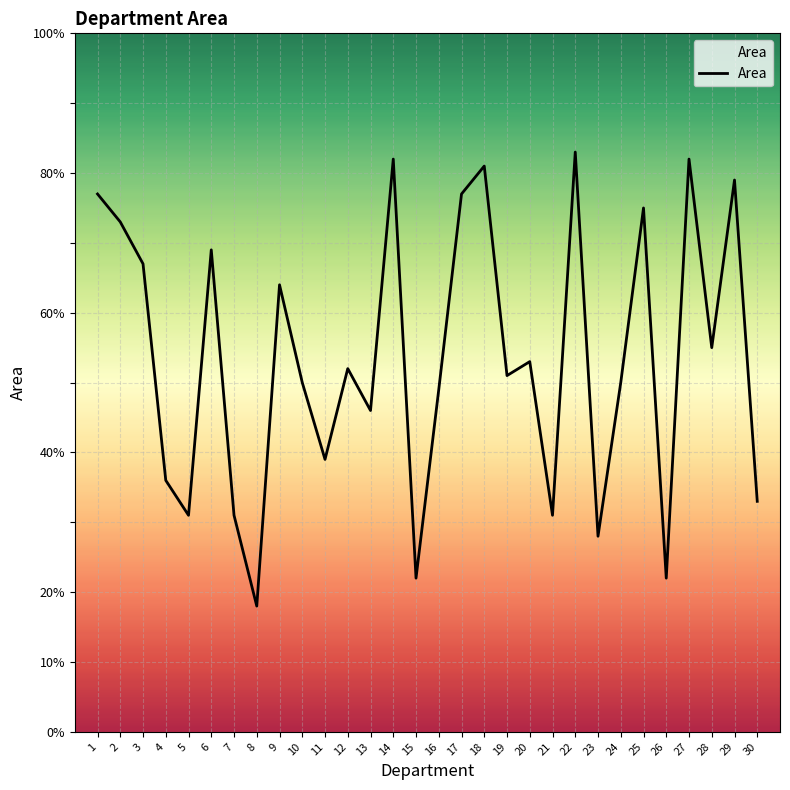

Approximately how many times larger is the value at 3 compared to 23?

2.4